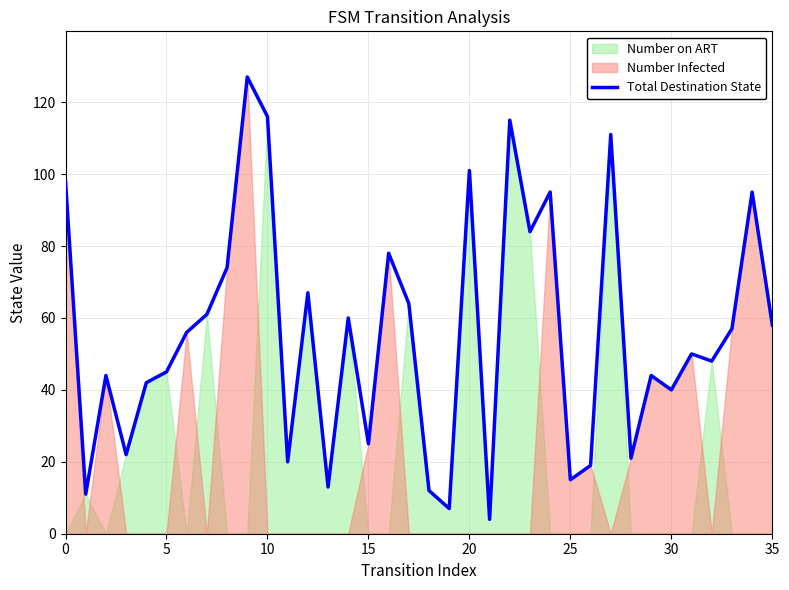

True or false: Total Destination State has a value of 26 at 35.

False